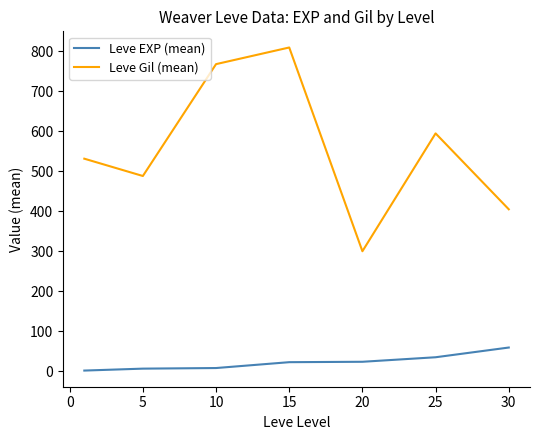

Which series has the largest total across all categories?

Leve Gil (mean)